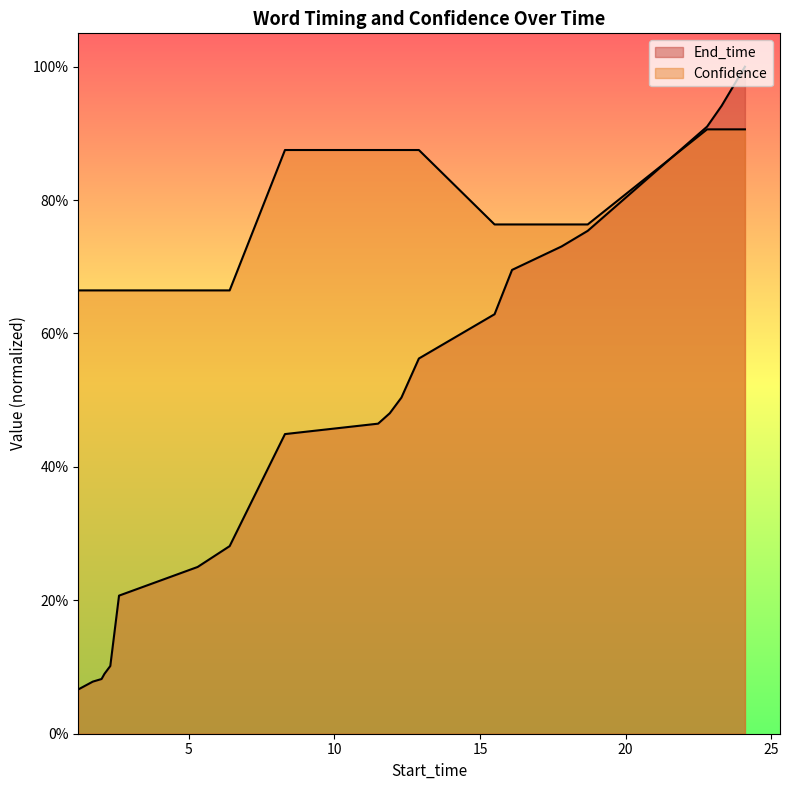

Where is Confidence nearest to the value 0?

1.2